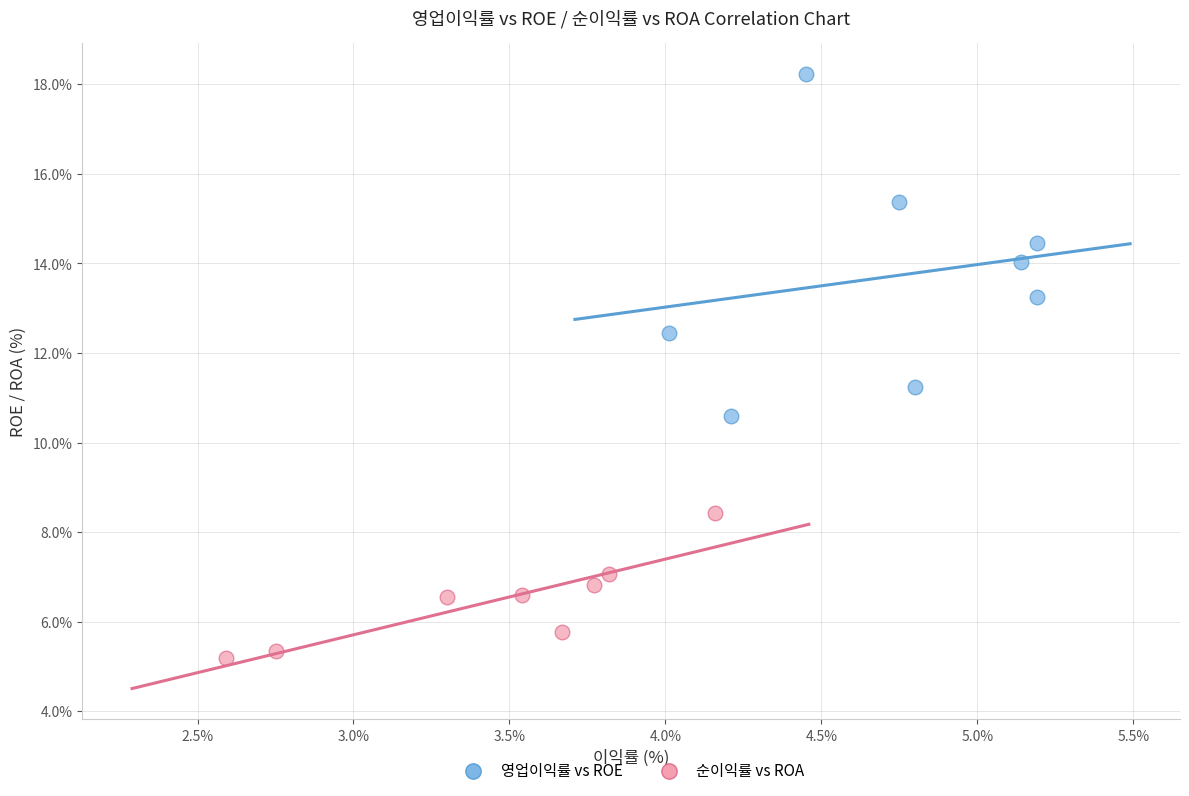

Which series reaches the maximum Y coordinate?

영업이익률 vs ROE